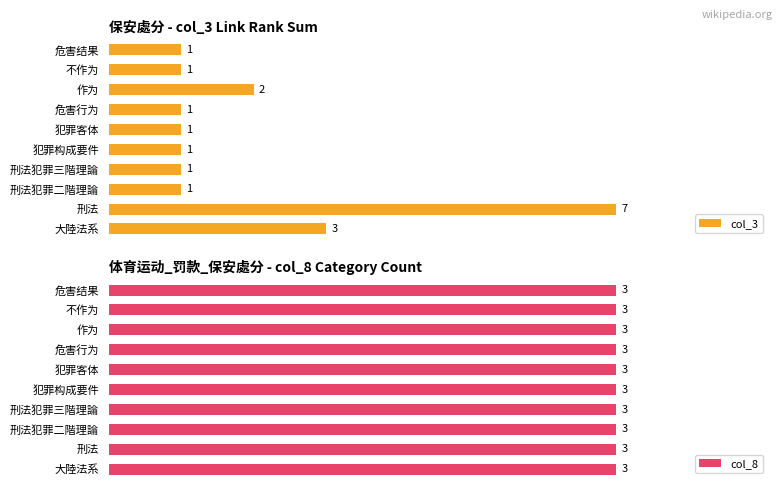

Which category has the highest value in the col_3 series?

刑法